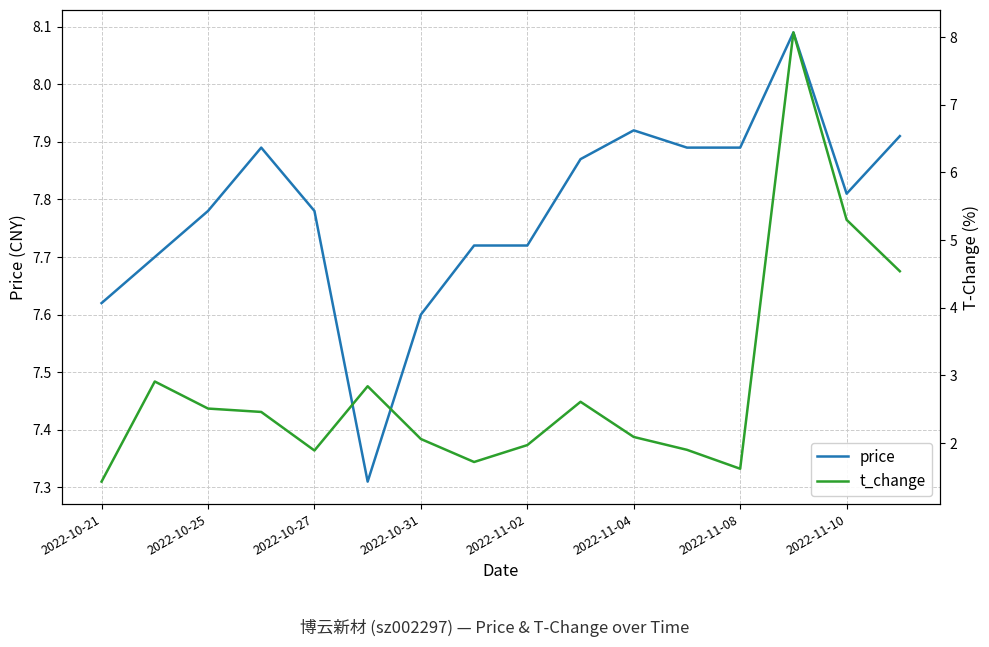

At how many categories does at least one series exceed 3?

16